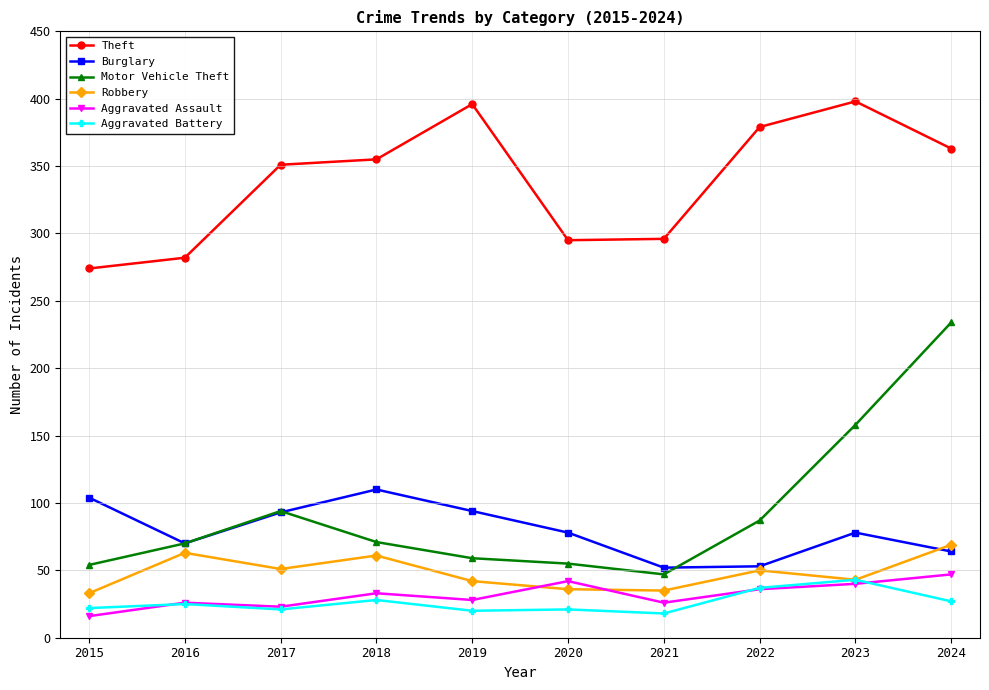

Between 2015 and 2024, which series saw the biggest shift?

Motor Vehicle Theft